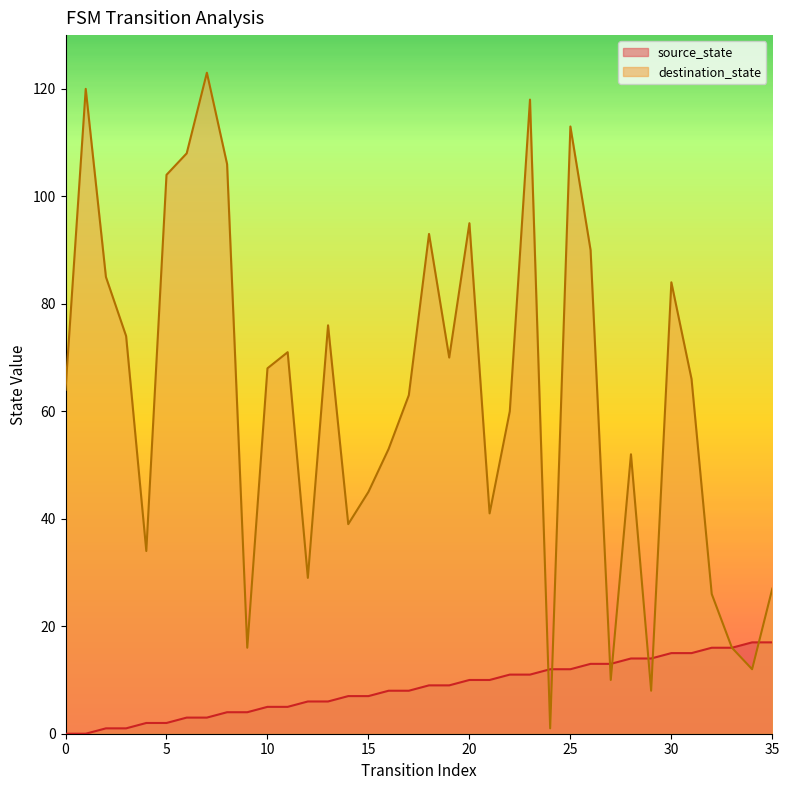

At 14, list the series in order from largest to smallest.

destination_state, source_state